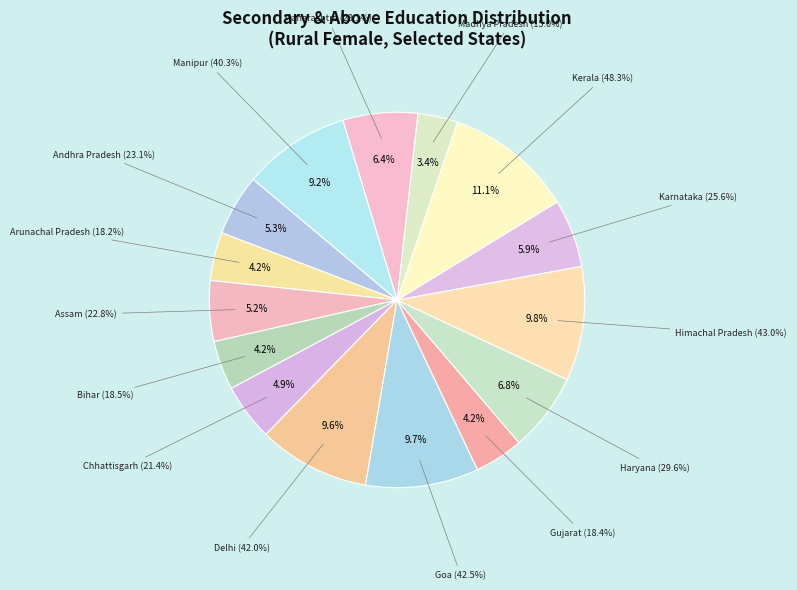

Is it true that Himachal Pradesh is 1% of the pie?

False